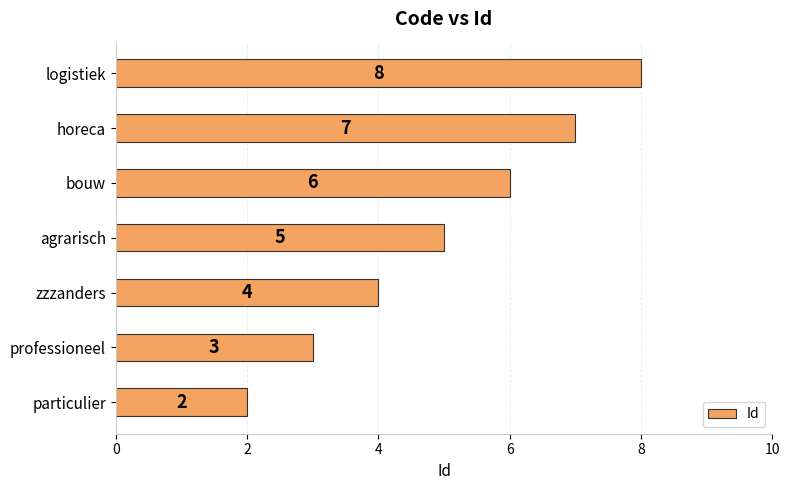

What is the greatest value displayed?

8